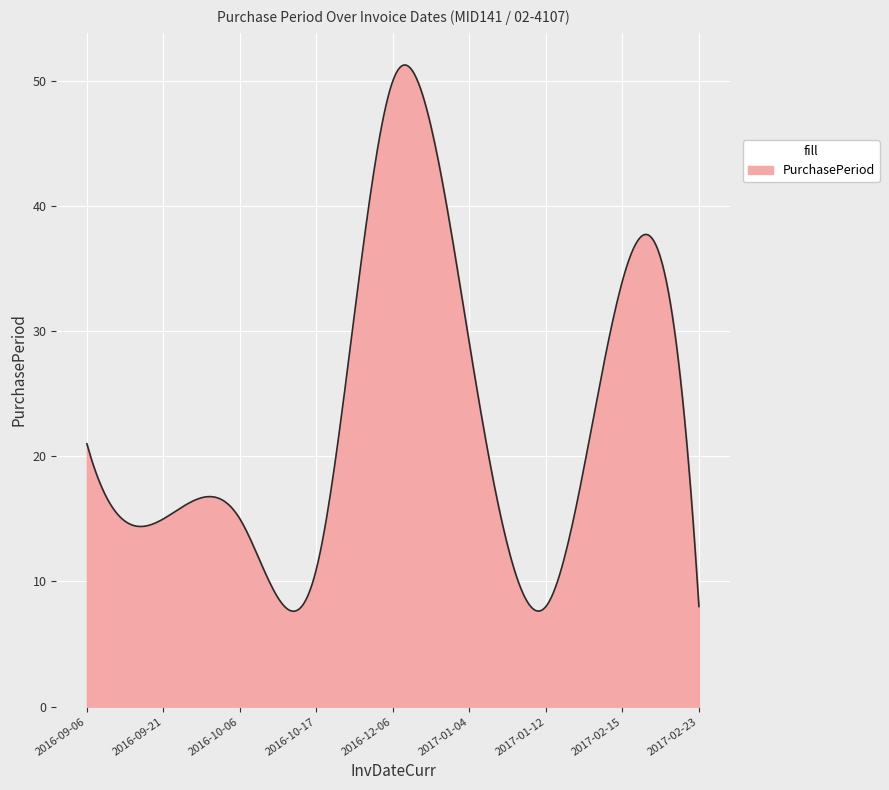

What is the difference between the maximum and minimum values?

43.6